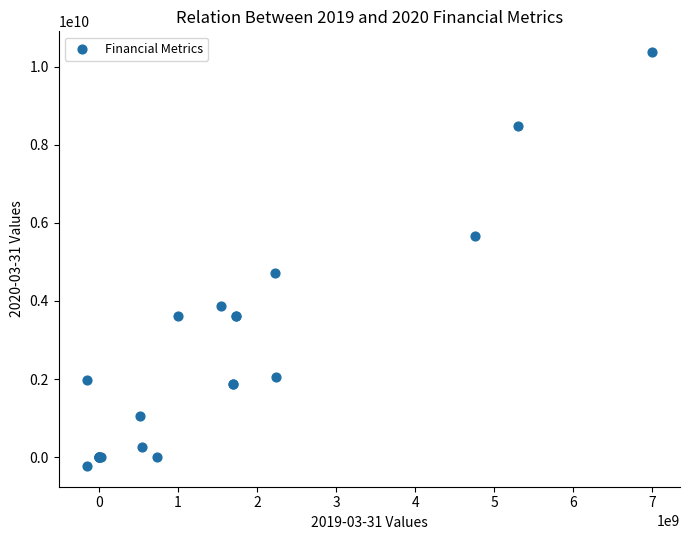

What Y value in the scatter plot is closest to 5074900000?

4705940000